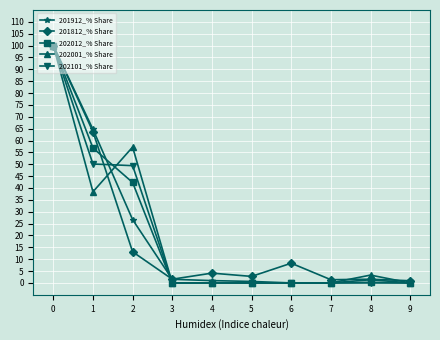

What is the highest value of the 202001_% Share series?

100.0